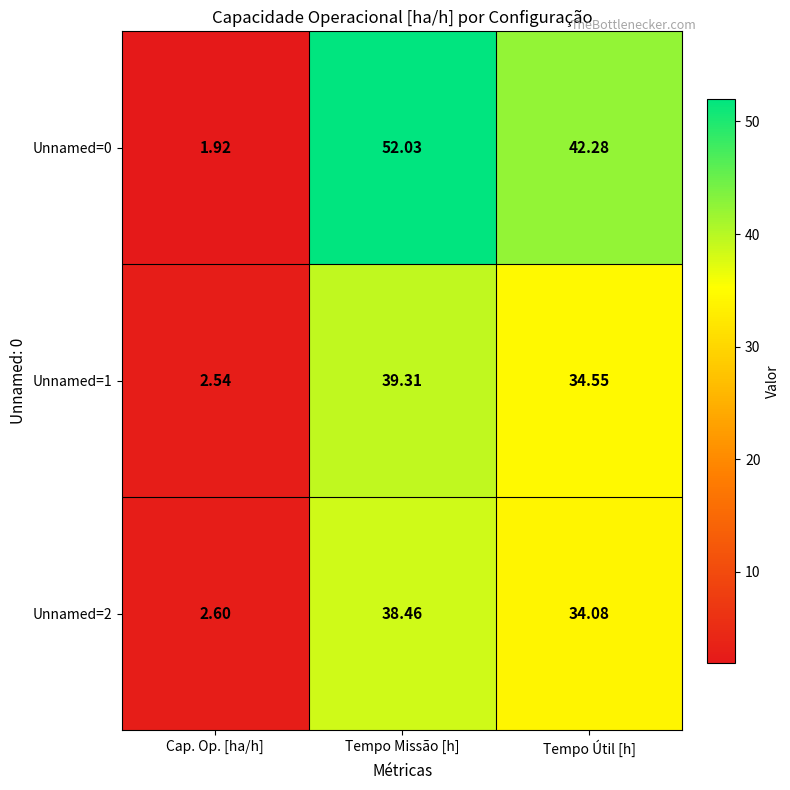

Is the value of Unnamed=1 at Tempo Útil [h] greater than the value of Unnamed=2 at Tempo Útil [h]?

Yes